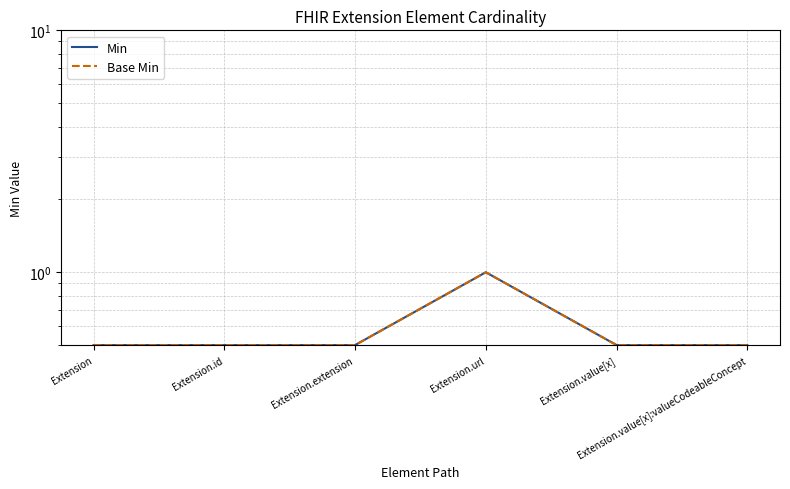

Is it true that Base Min equals 0.5 at Extension.id?

True